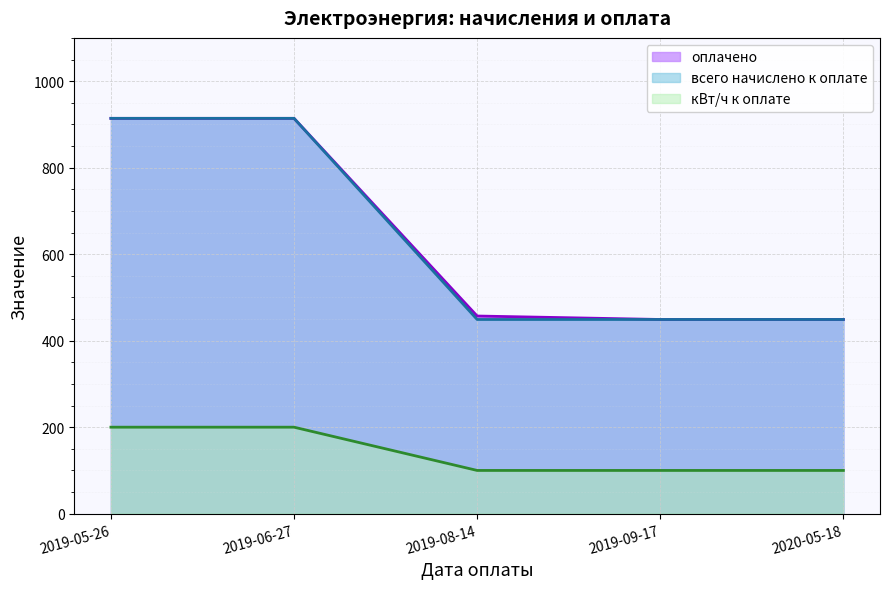

At 2019-06-27, list the series in order from largest to smallest.

оплачено, всего начислено к оплате, кВт/ч к оплате